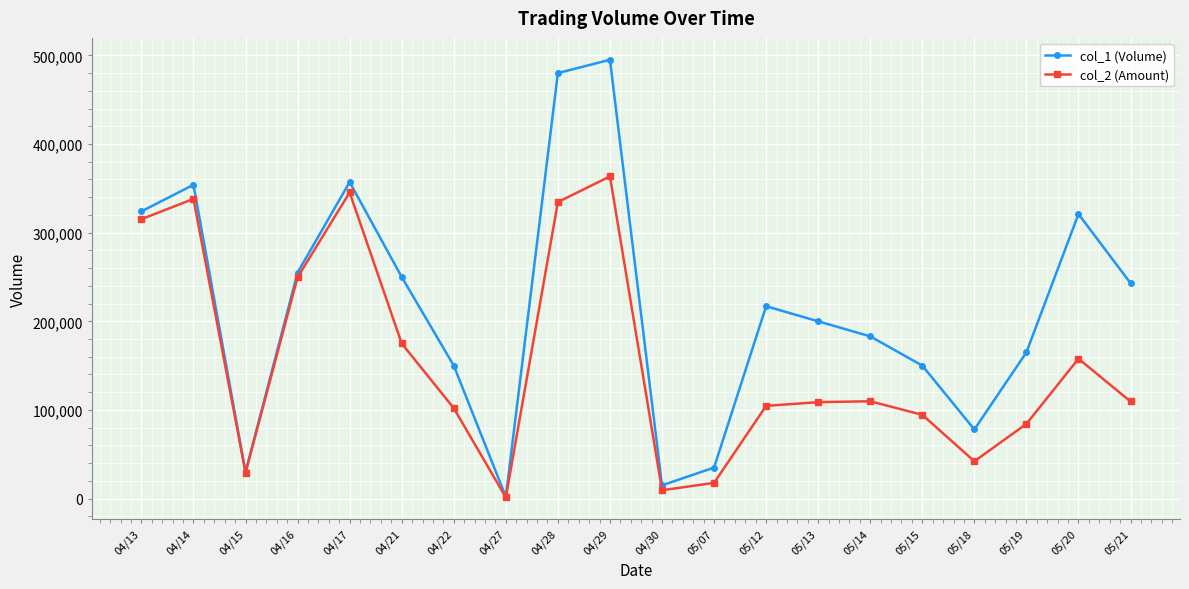

The value of col_2 (Amount) at 05/18 is 42120. True or false?

True